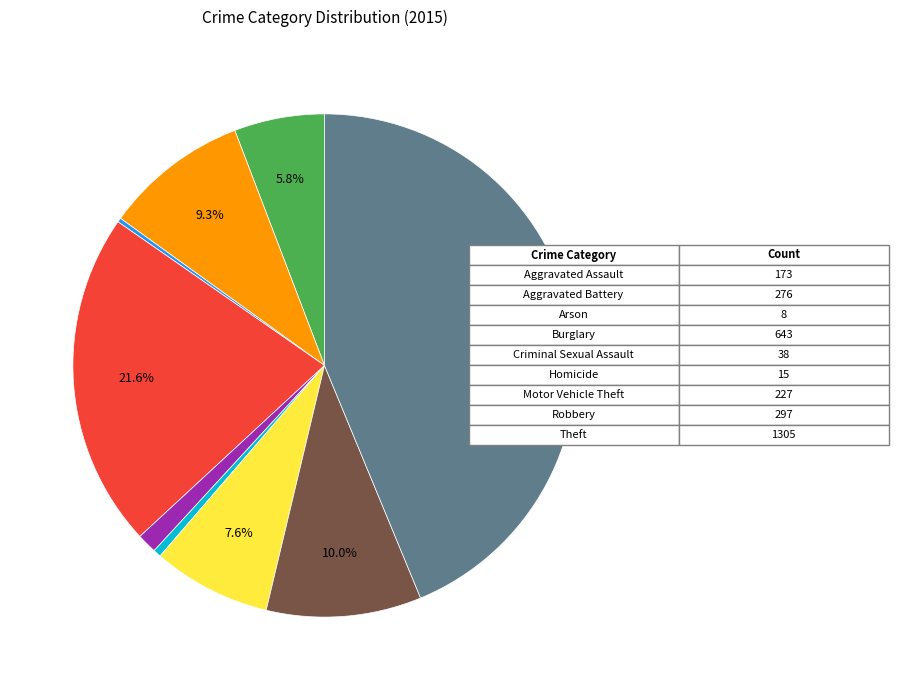

Is there a majority slice in this chart?

No